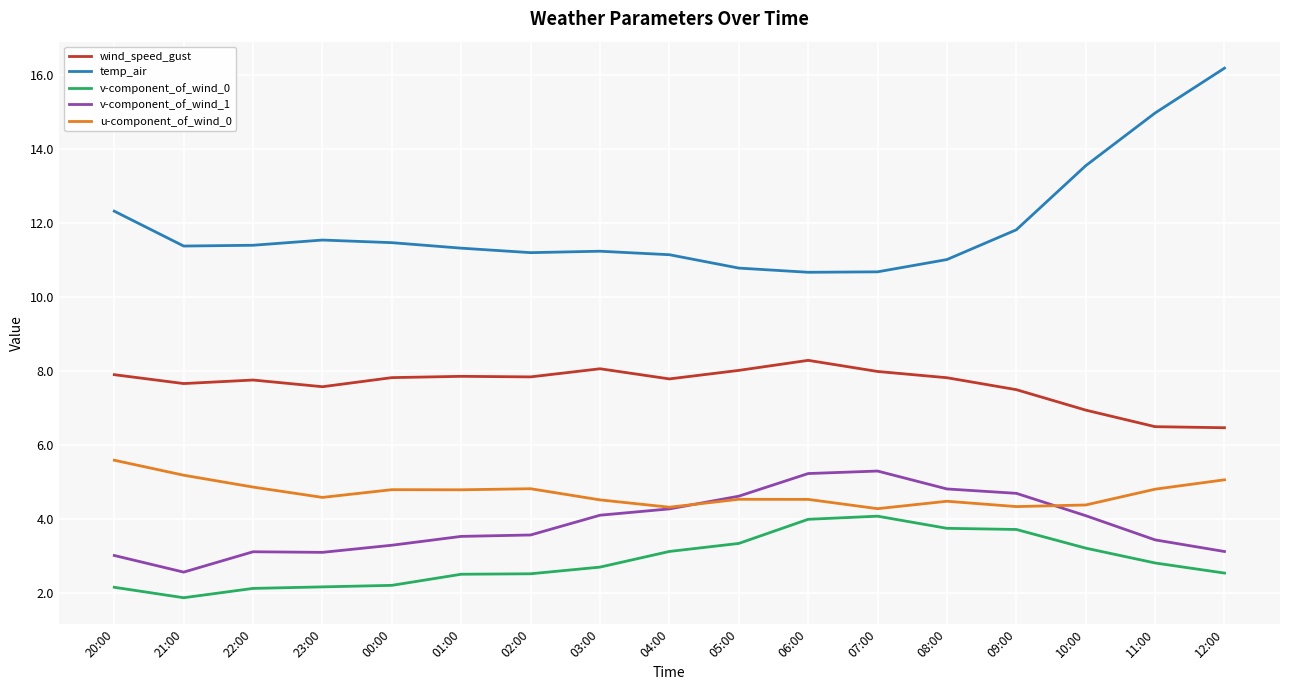

What is the total value across all series at 23:00?

29.0